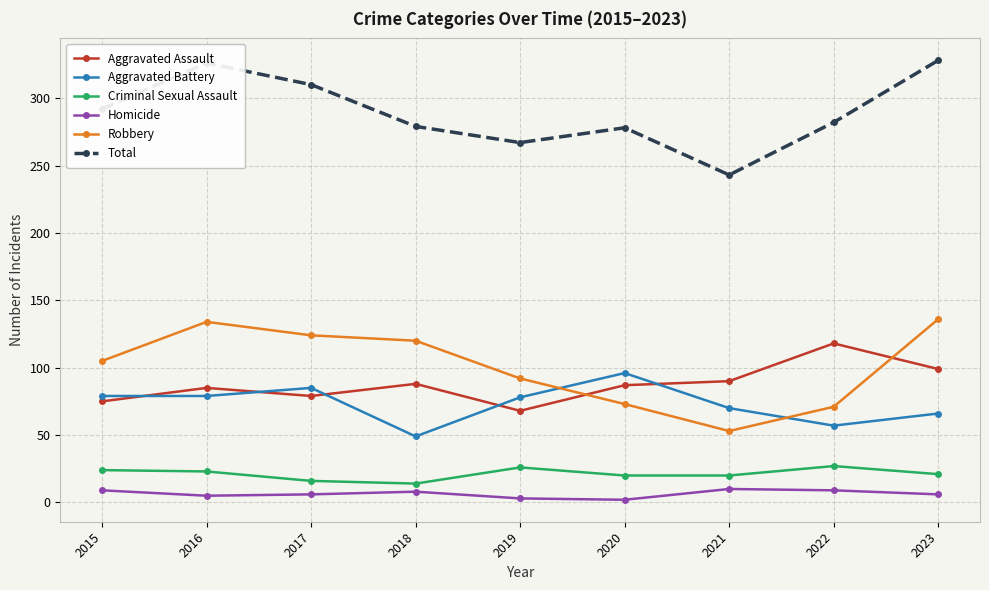

Which series has the largest total across all categories?

Total